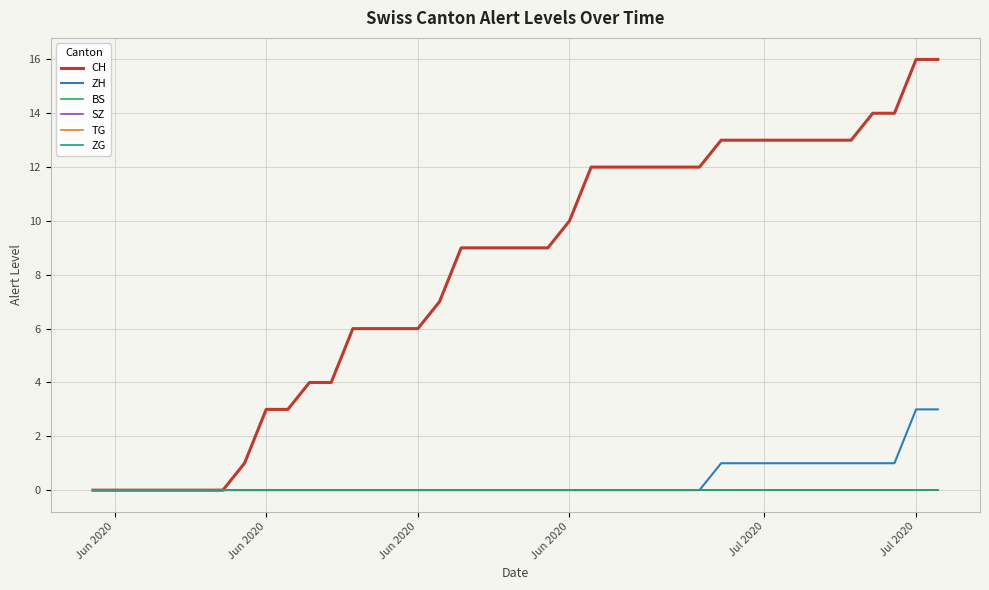

True or false: TG and ZH cross at least once.

False